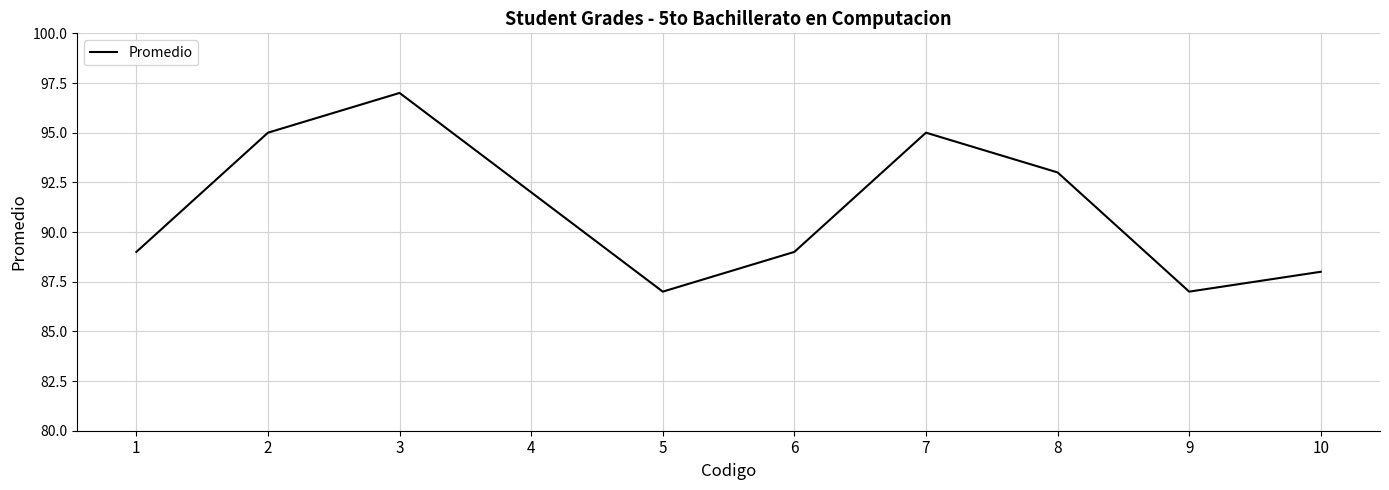

Approximately how many times larger is the value at 1 compared to 3?

0.9